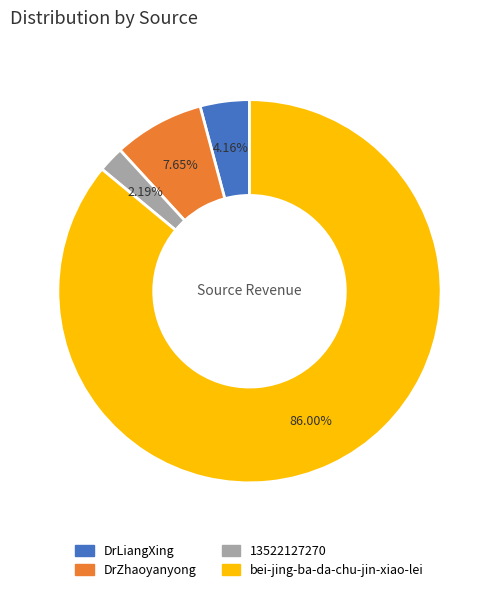

Which slice is the smallest?

13522127270